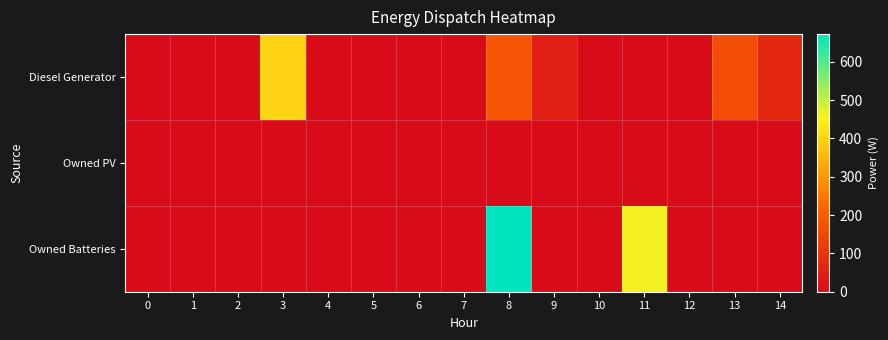

Reading left to right, list all the values displayed in this chart.

Diesel Generator: 0=0	1=0	2=0	3=400	4=0	5=0	6=0	7=0	8=182	9=44	10=0	11=0	12=0	13=159	14=68
Owned PV: 0=0	1=0	2=0	3=0	4=0	5=0	6=0	7=0	8=0	9=0	10=0	11=0	12=0	13=0	14=0
Owned Batteries: 0=0	1=0	2=0	3=0	4=0	5=0	6=0	7=0	8=672	9=0	10=0	11=457	12=0	13=0	14=0